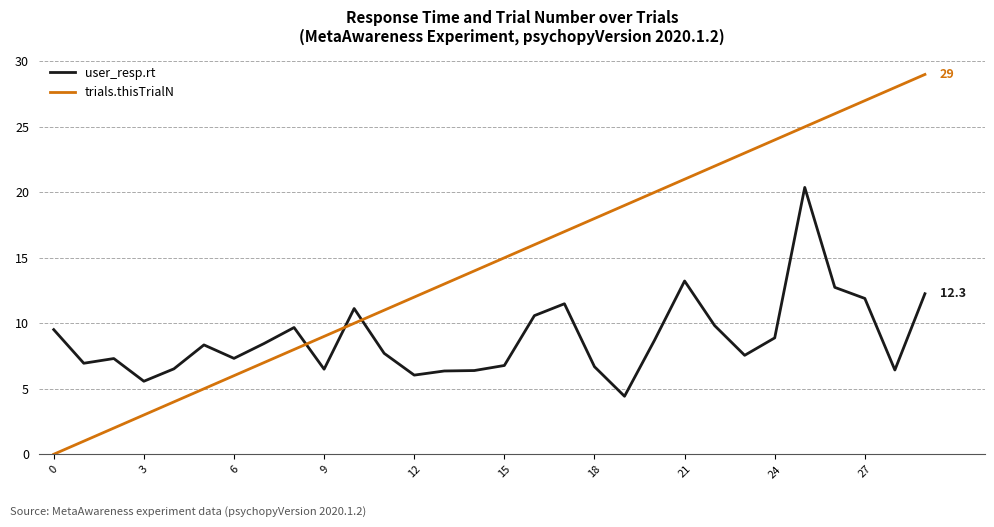

Which series has the largest total across all categories?

trials.thisTrialN